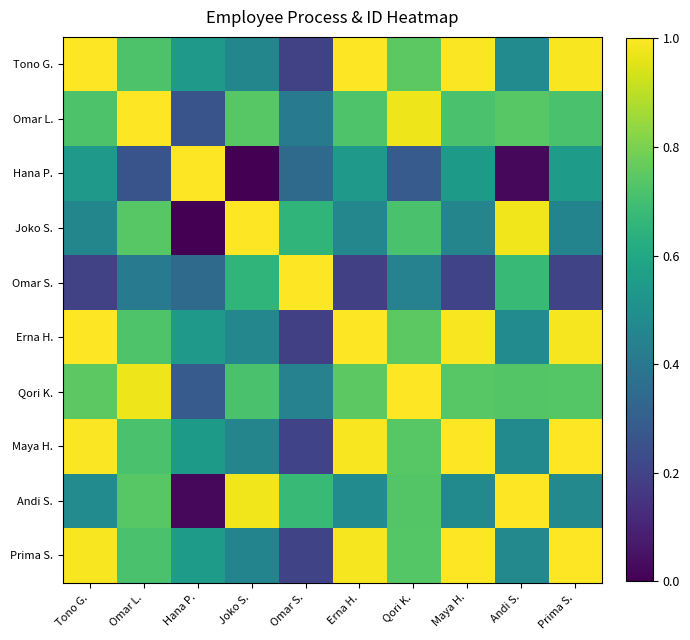

Count the number of data series in this chart.

10